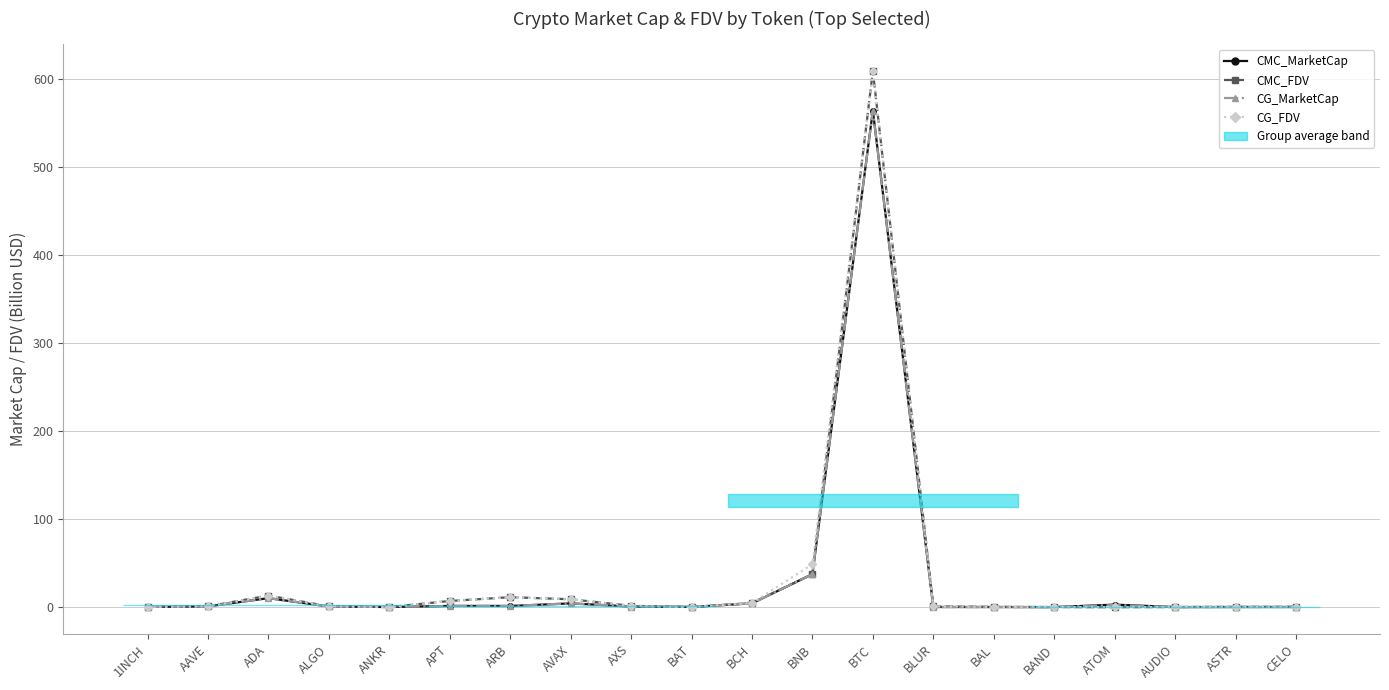

Where is CMC_FDV nearest to the value 304?

BNB